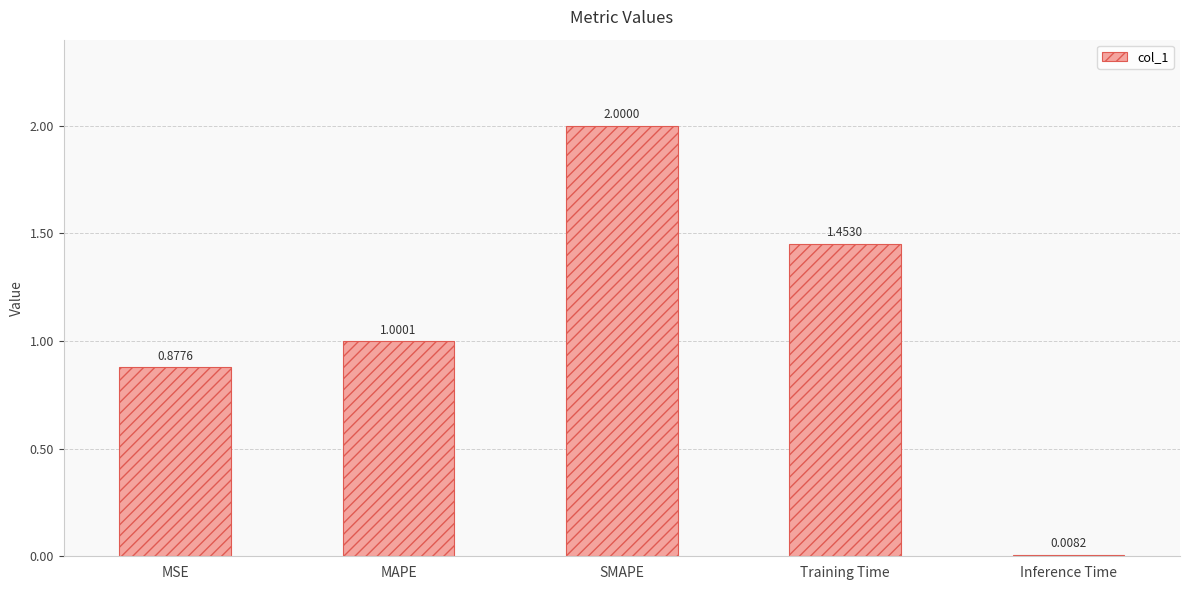

What is the change in value from Training Time to Inference Time?

-1.4